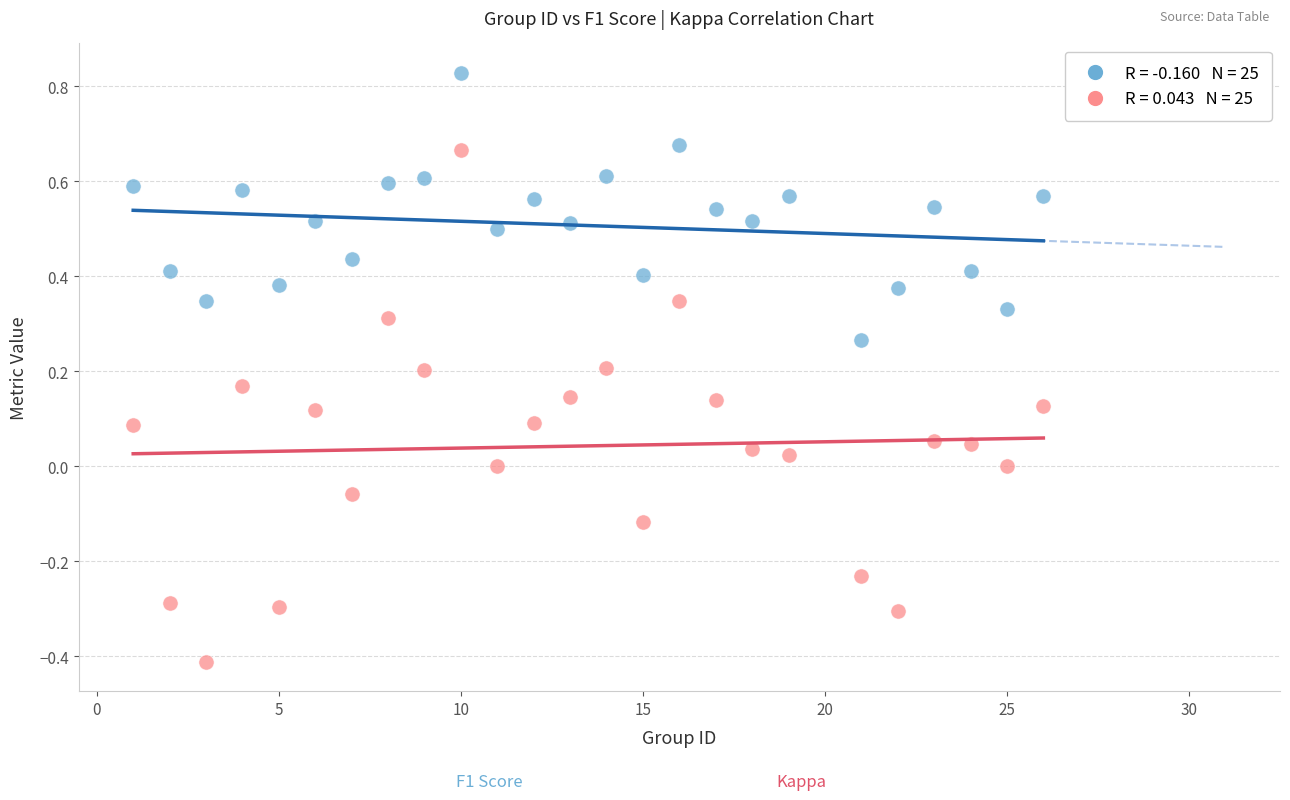

Across all data points, what is the range of Y values (max minus min)?

1.2